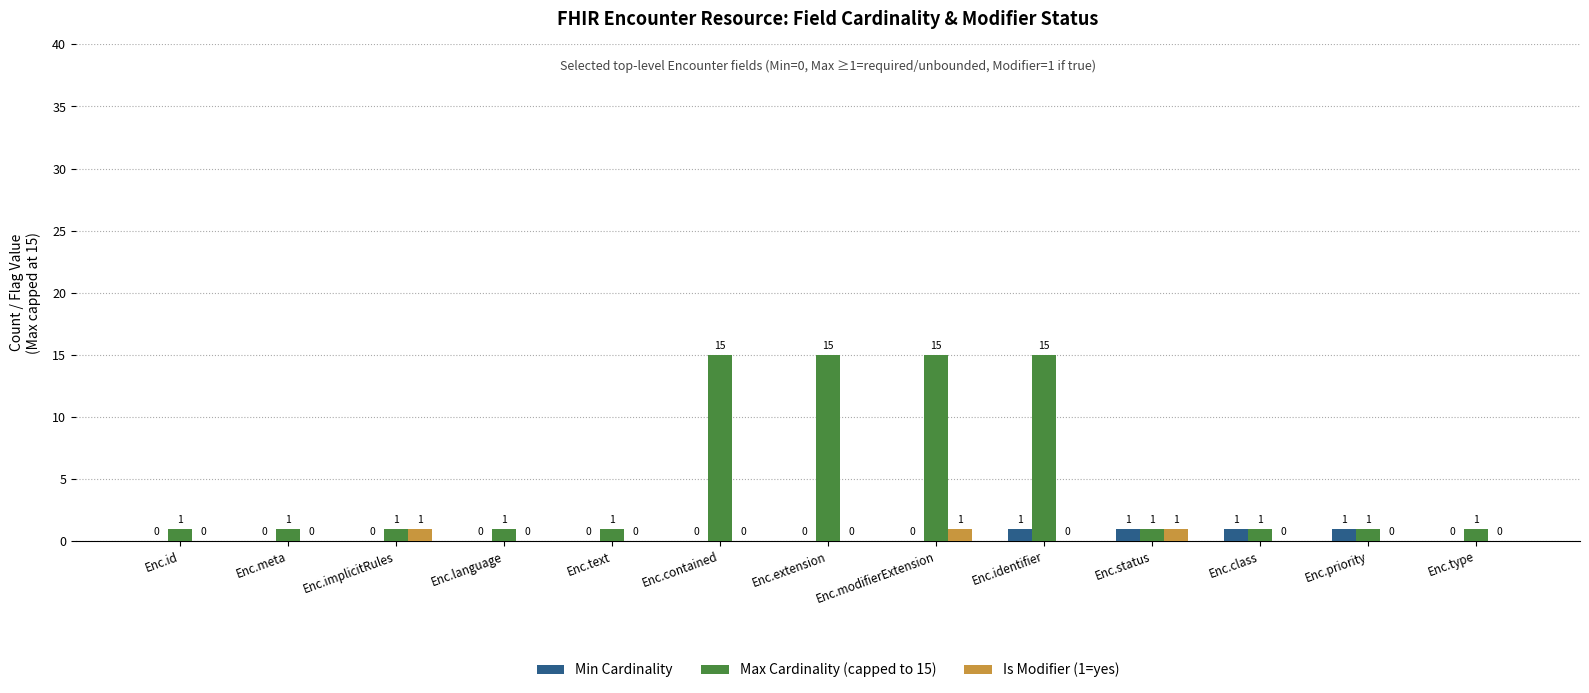

Is it true that Is Modifier (1=yes) equals 1 at Enc.modifierExtension?

True